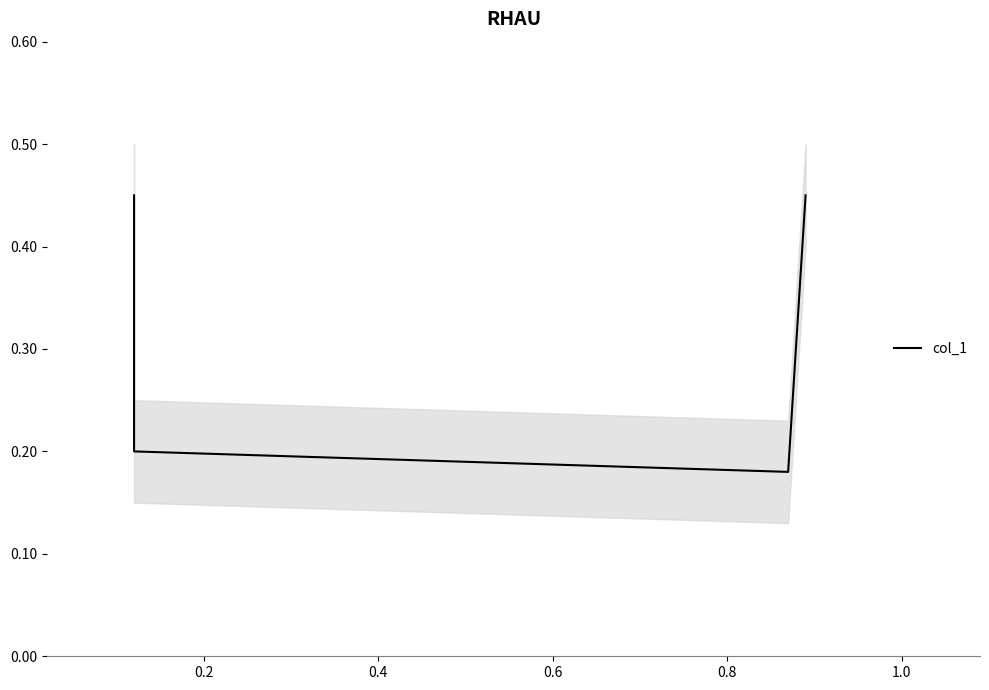

True or false: the data shows 0.2 at 0.2.

True